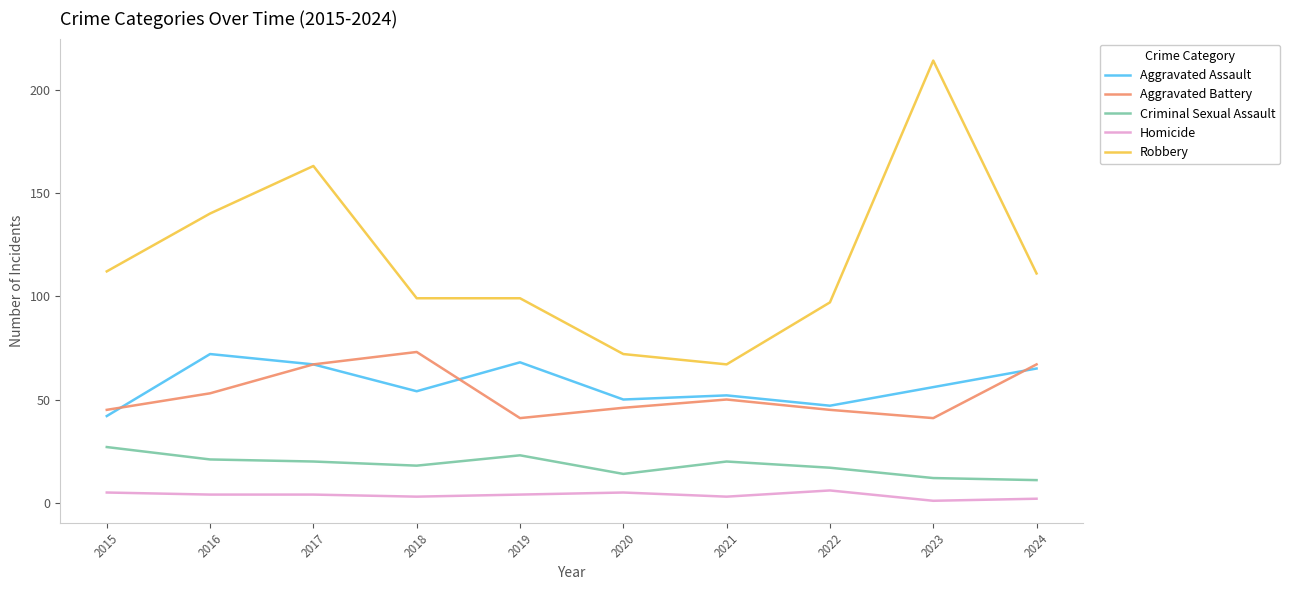

How many categories are shown in the chart?

10